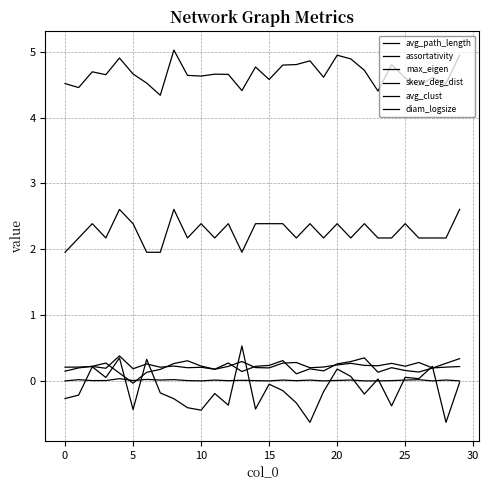

Does the chart have visible grid lines?

Yes